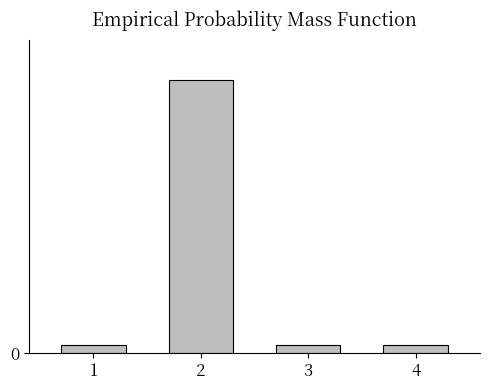

Does the chart contain any negative values?

No